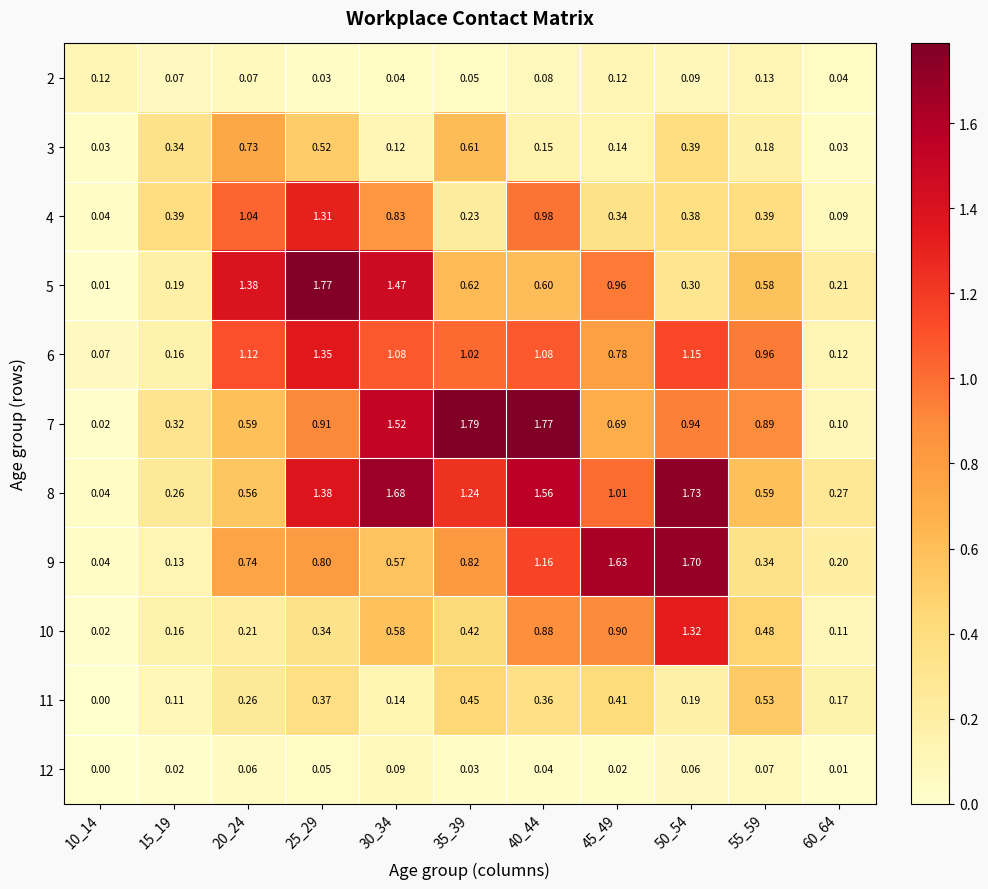

Which series has the widest spread of values?

7